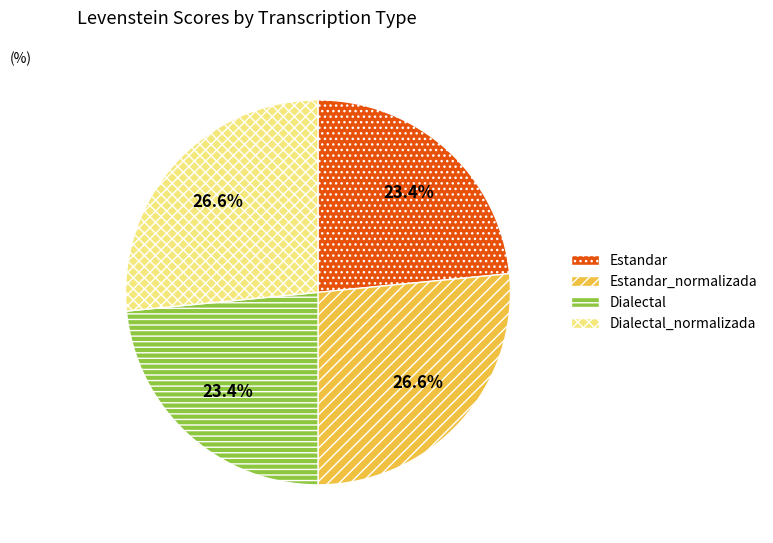

Is Estandar the majority of the pie?

No